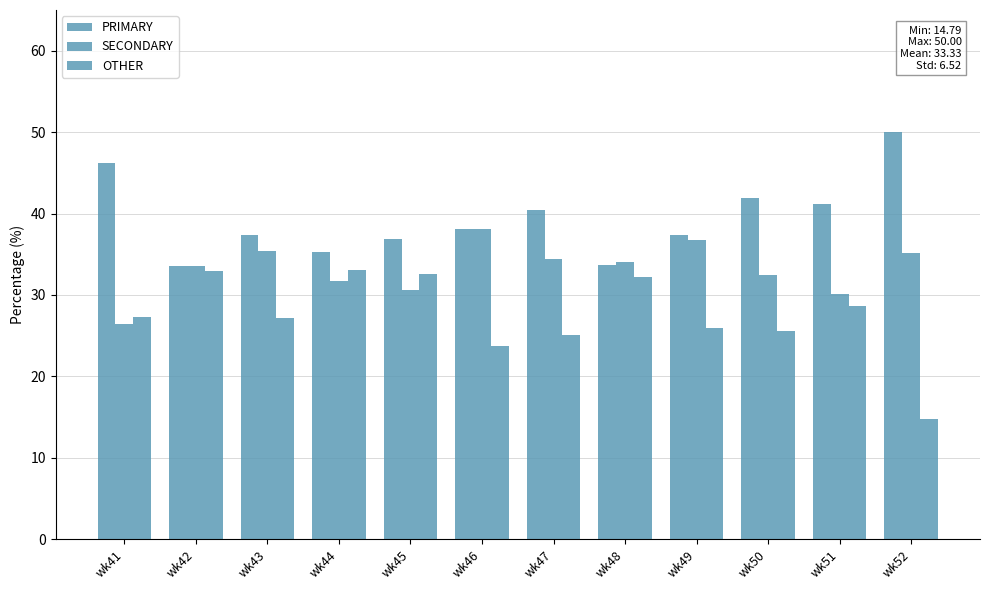

At which label does PRIMARY first exceed 38?

wk41